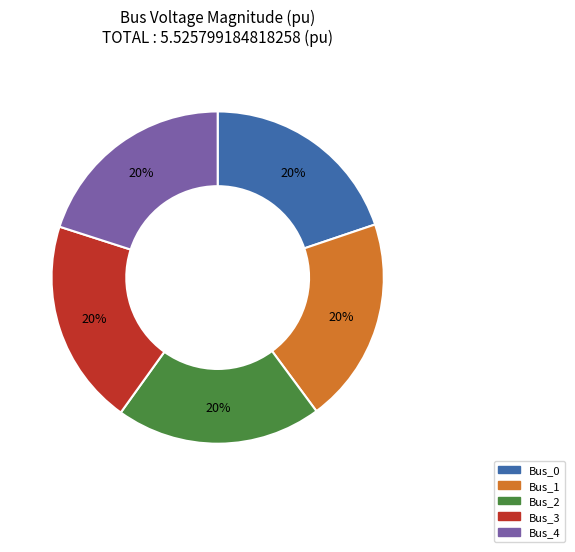

Is the sum of Bus_4 and Bus_2 greater than half?

No